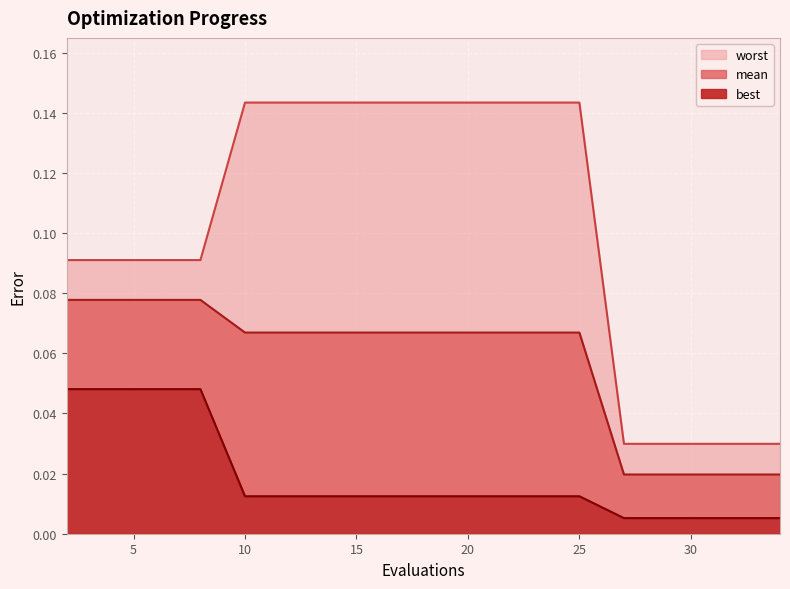

What are all the series names shown in the legend?

mean, best, worst